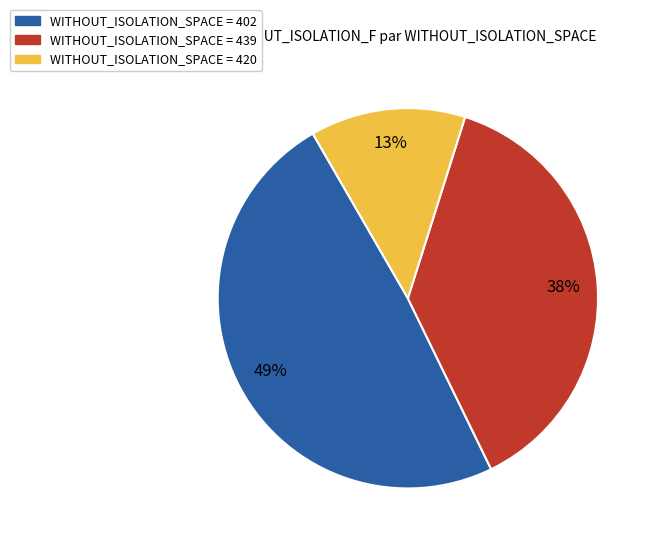

Combined, do WITHOUT_ISOLATION_SPACE = 420 and WITHOUT_ISOLATION_SPACE = 402 account for over 50%?

Yes